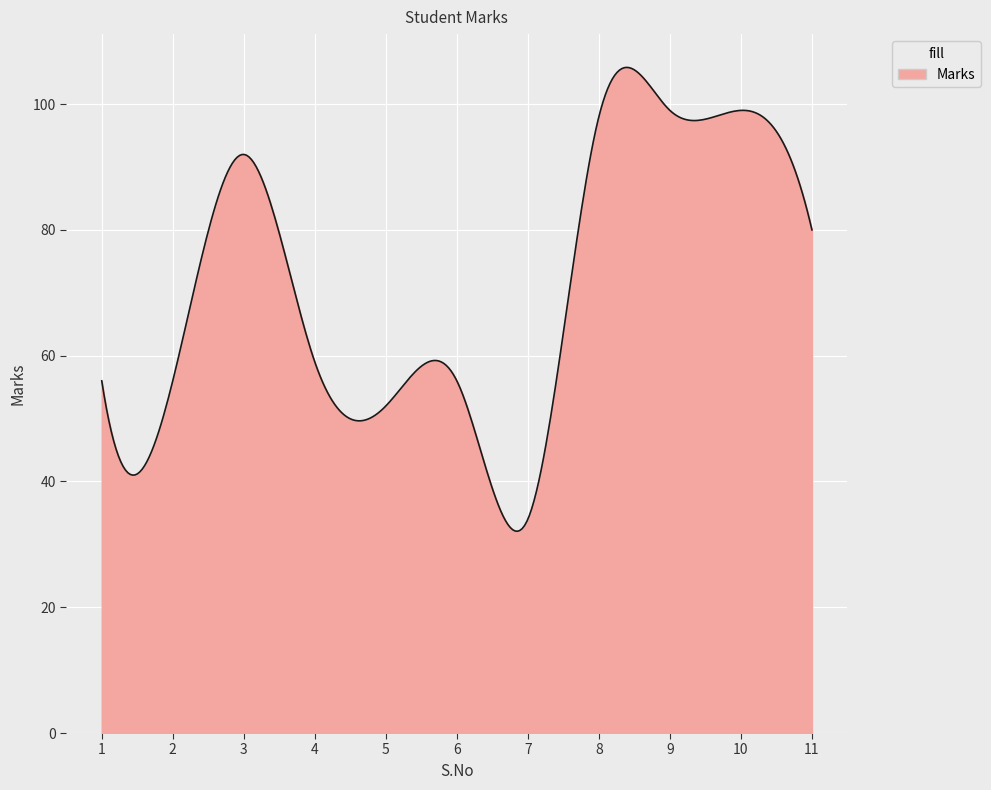

What is the difference between the maximum and minimum values?

73.8